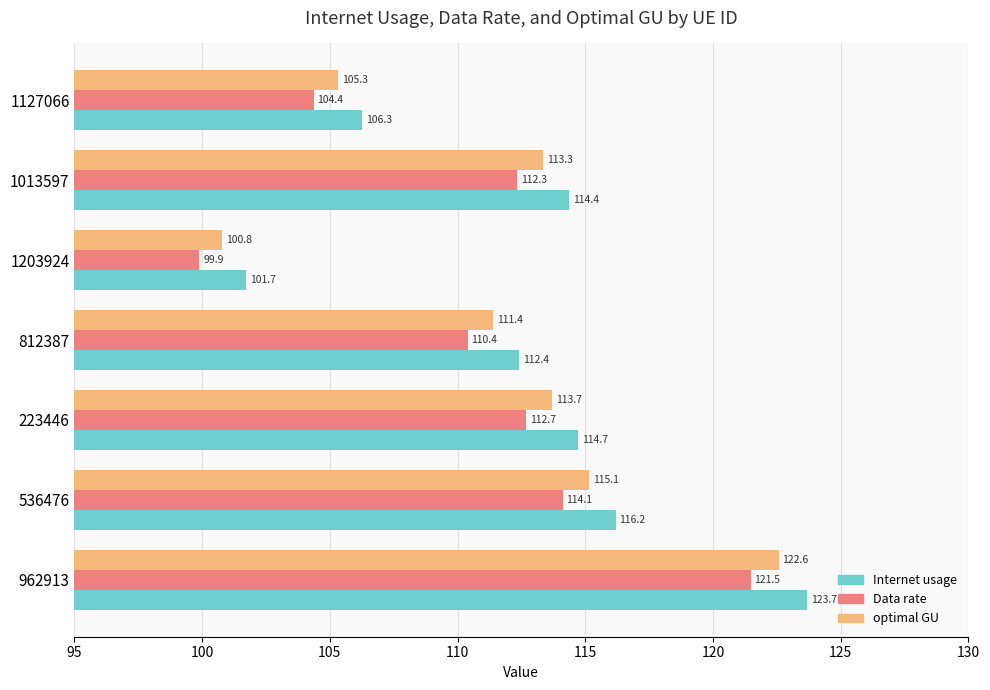

What is the difference between the second highest and minimum values in the Data rate series?

14.2